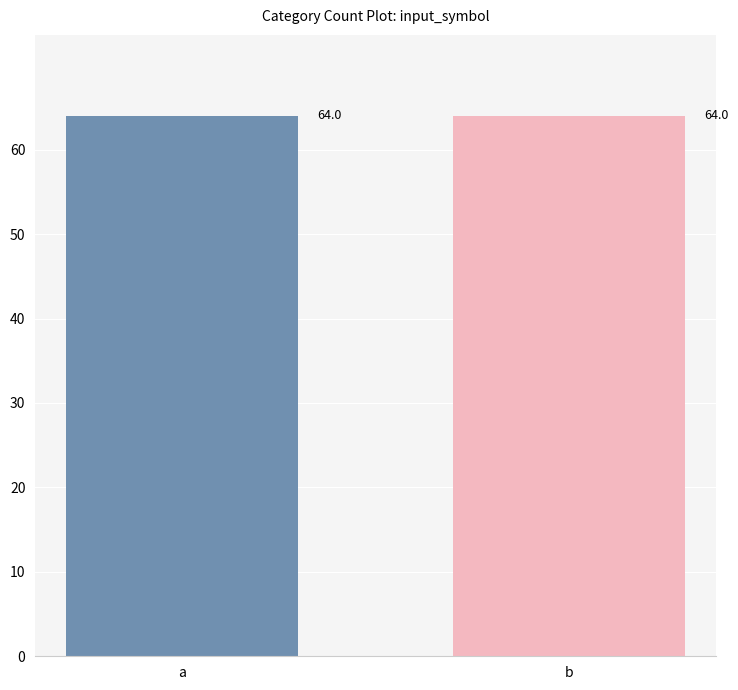

Which has a higher value, b or a?

a